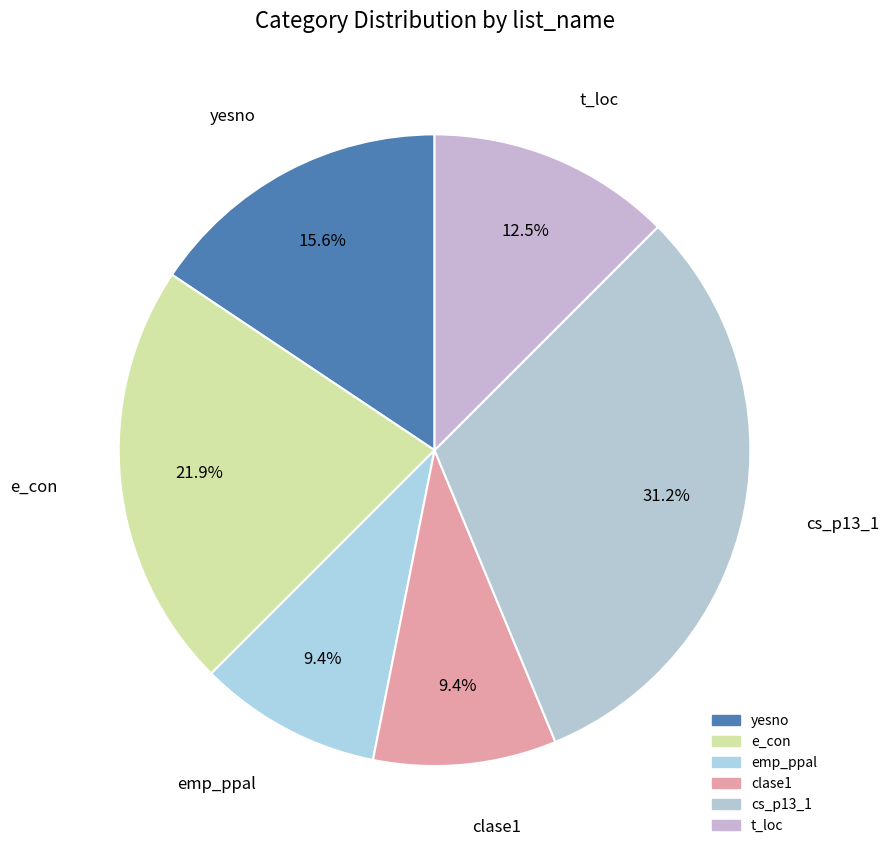

How many slices are in this pie chart?

6